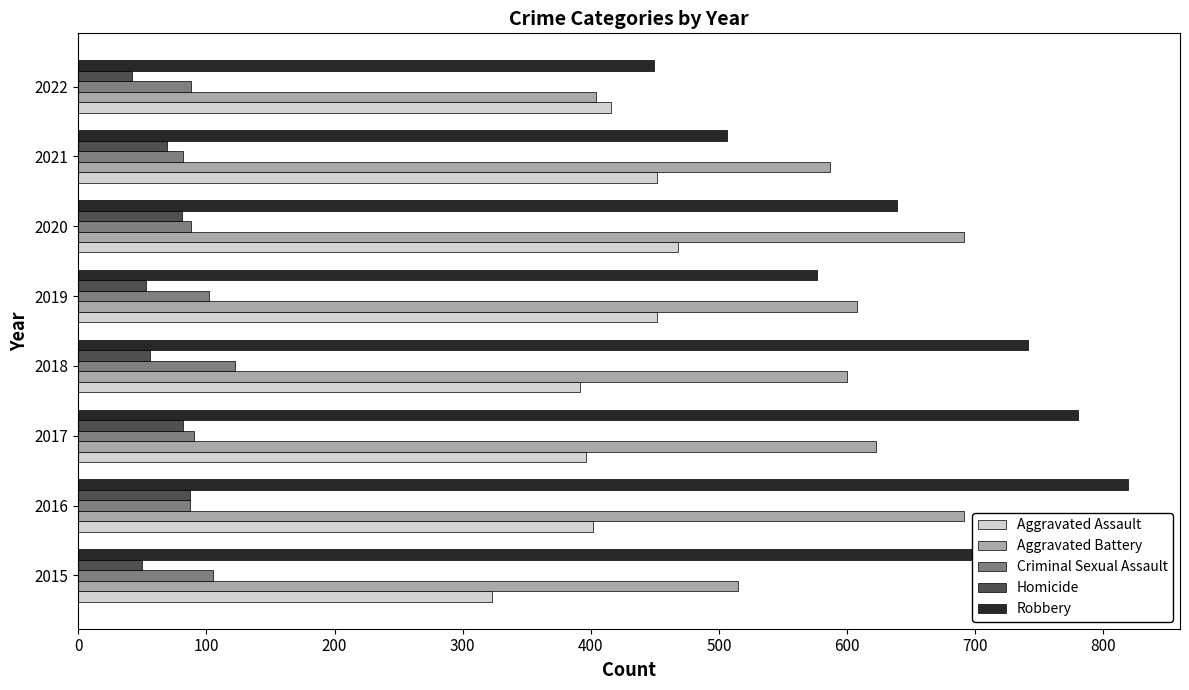

At which category is the sum across all series the highest?

2016